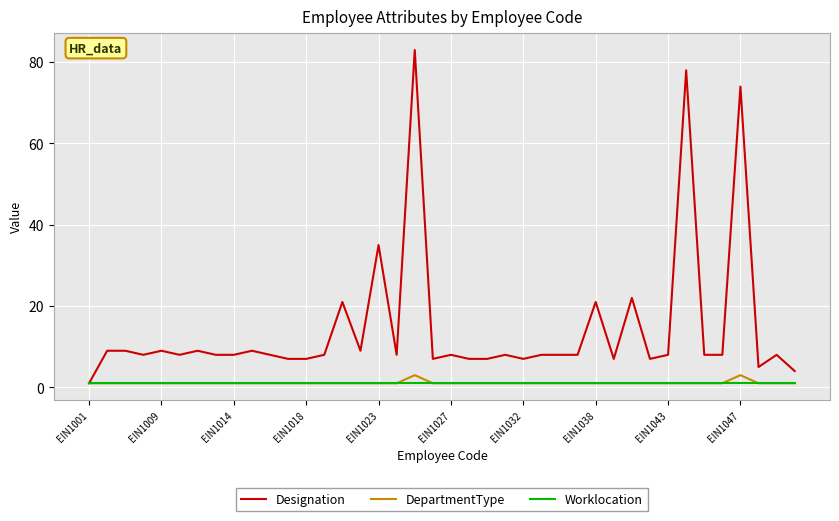

Is this an area chart (filled region under the line)?

No